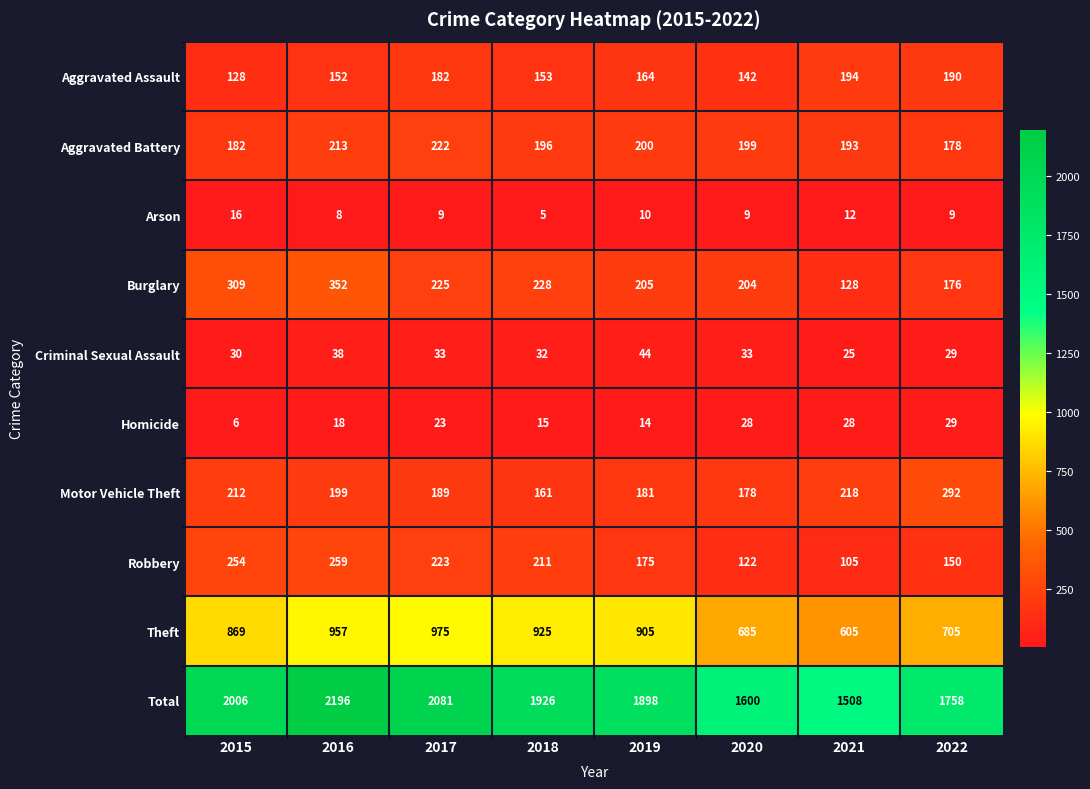

How many data points in Theft are less than 905?

4